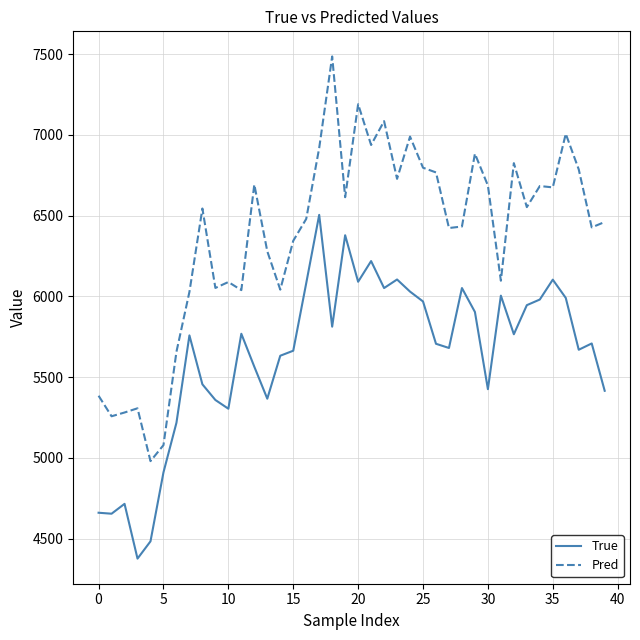

What is the difference between the maximum and minimum values in the True series?

2128.0